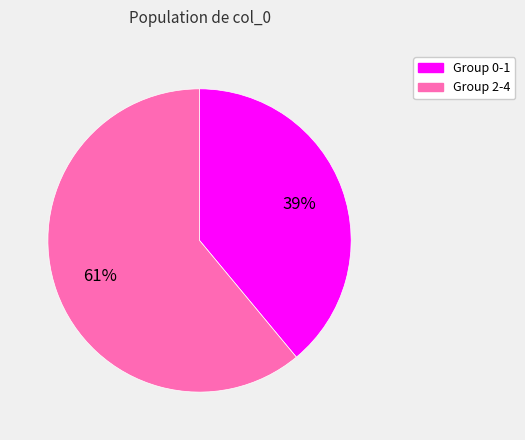

To the nearest percent, what is the average slice percentage?

50%